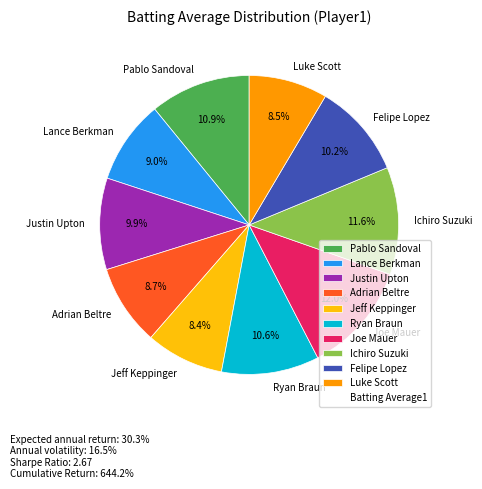

True or false: Adrian Beltre accounts for 9% of the total.

True